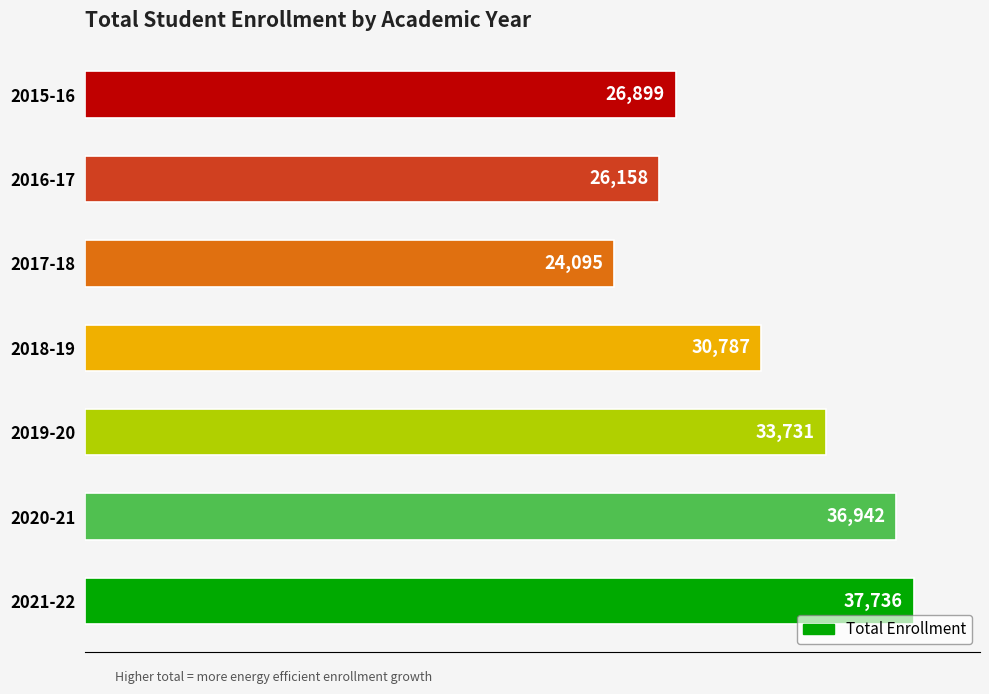

Reading top to bottom, transcribe all the data shown in this chart.

26899	26158	24095	30787	33731	36942	37736